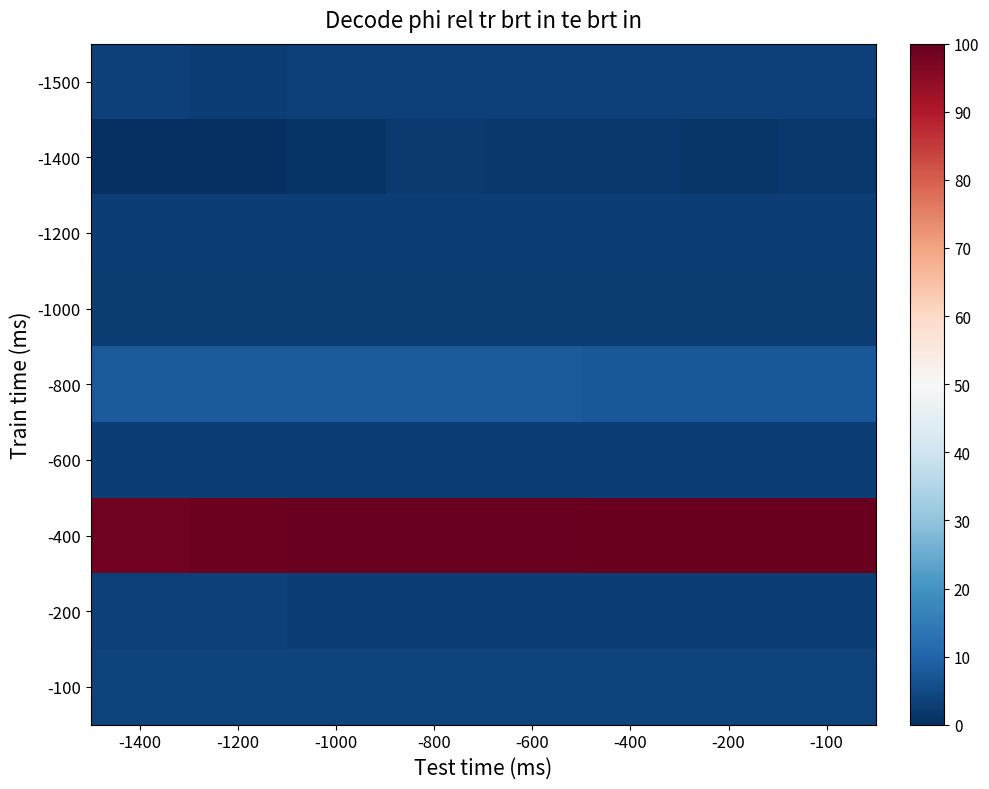

Rank the series by their maximum value, from lowest to highest.

-1400, -1000, -600, -1200, -200, -1500, -100, -800, -400